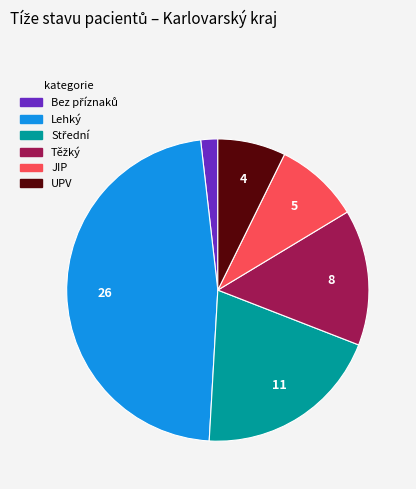

The Lehký slice represents 47% of the pie. True or false?

True